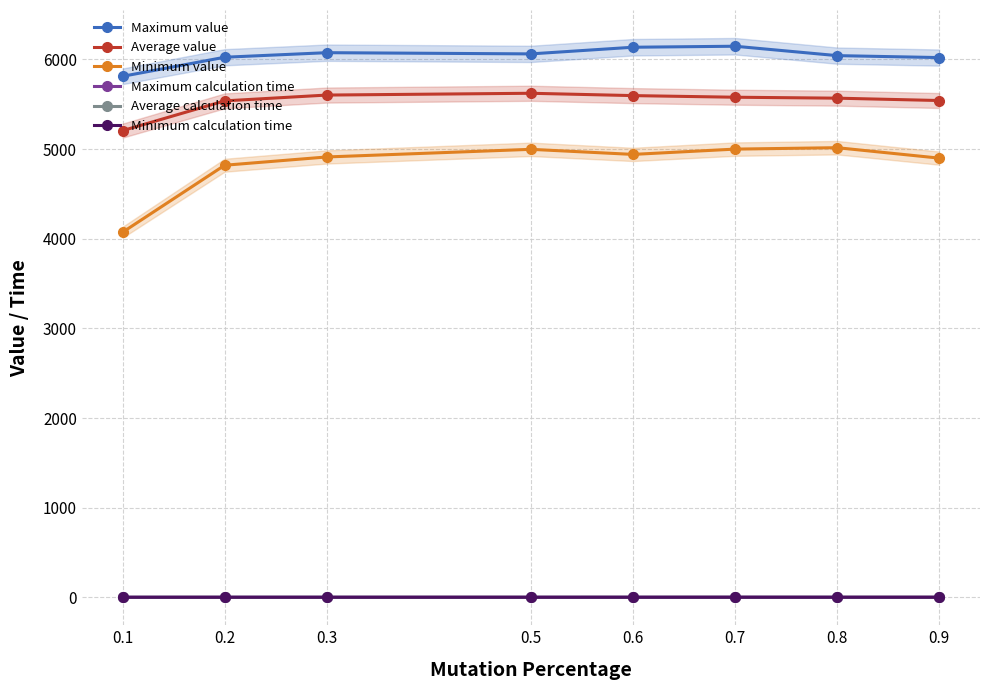

List the labels in order of Minimum calculation time value, smallest first.

0.2, 0.1, 0.3, 0.5, 0.7, 0.6, 0.9, 0.8